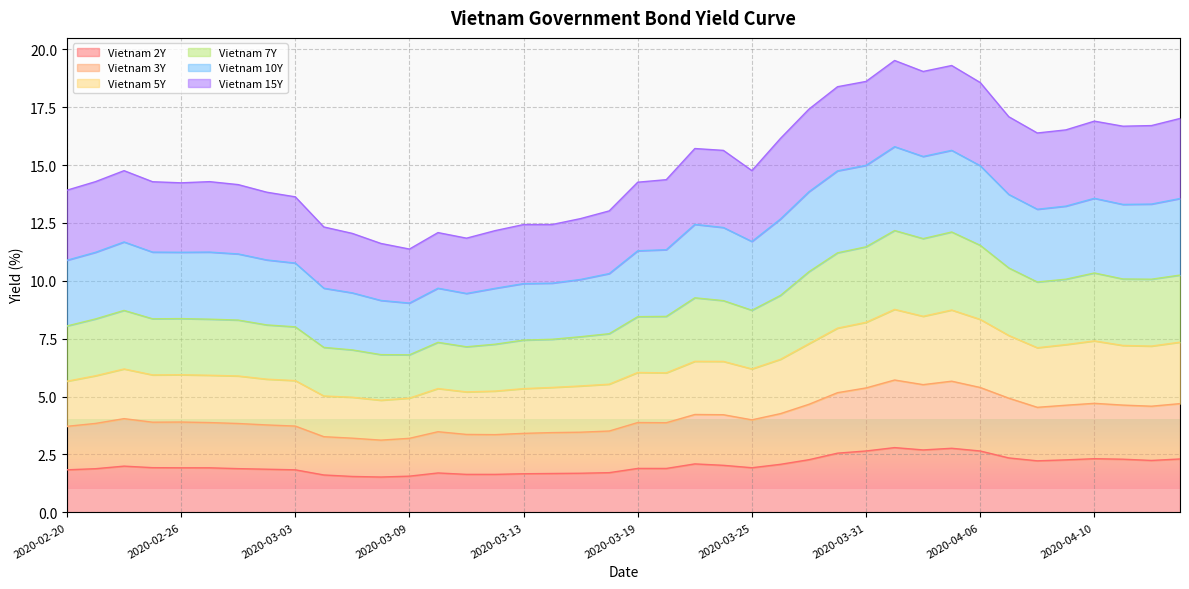

True or false: Vietnam 5Y and Vietnam 2Y cross at least once.

False